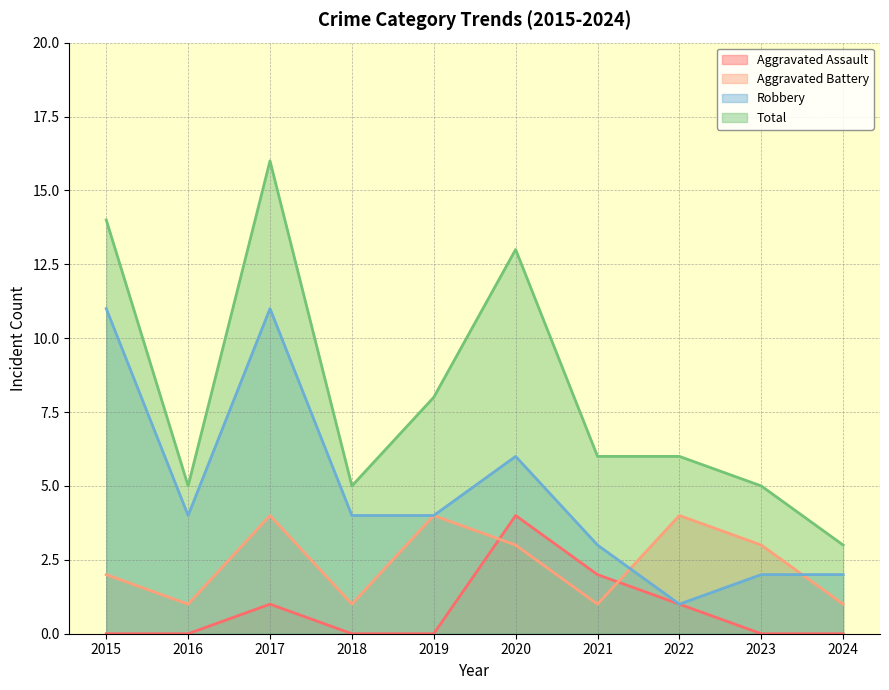

What is the value of the Robbery point at the 4th from the left?

4